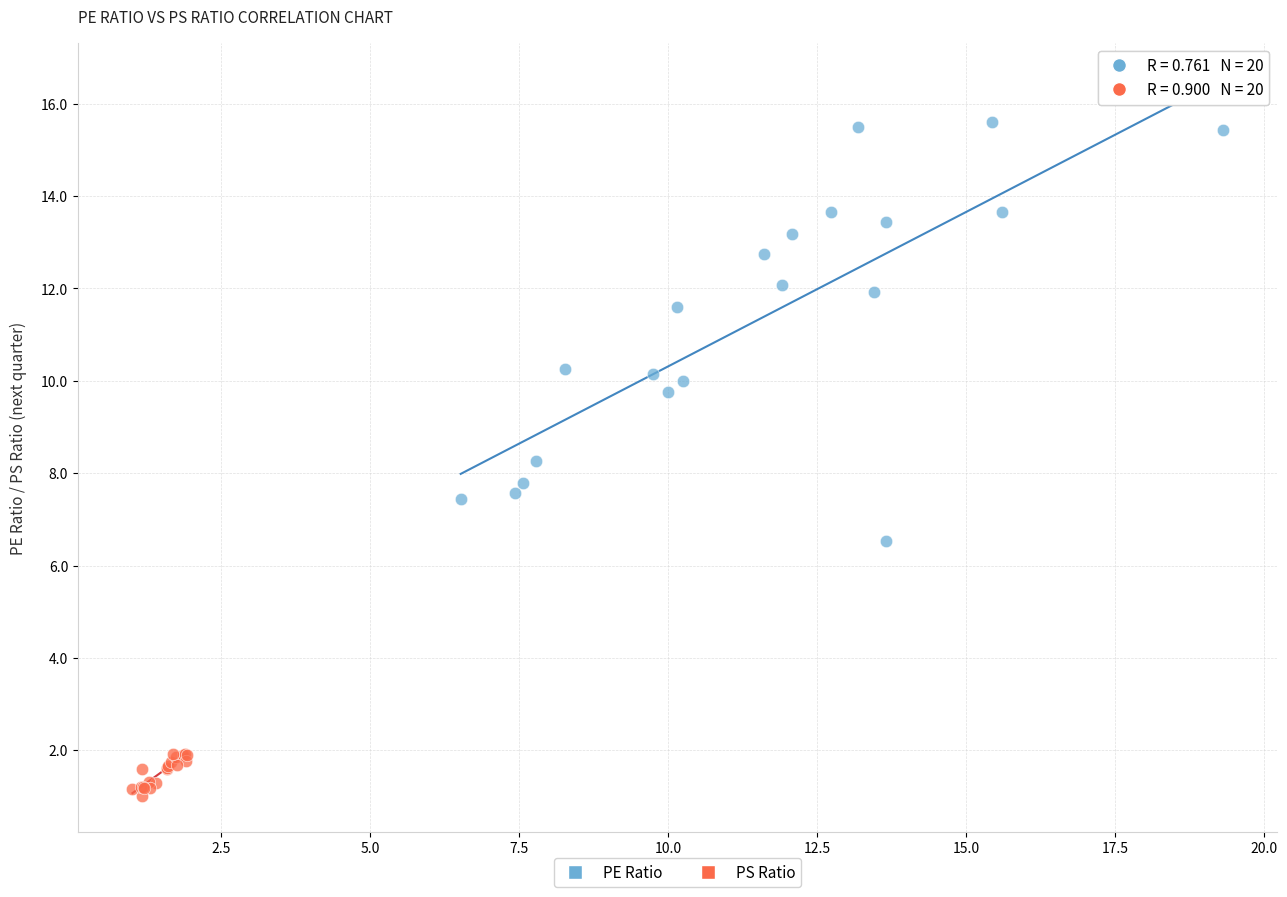

Which series contains the lowest Y value?

PS Ratio